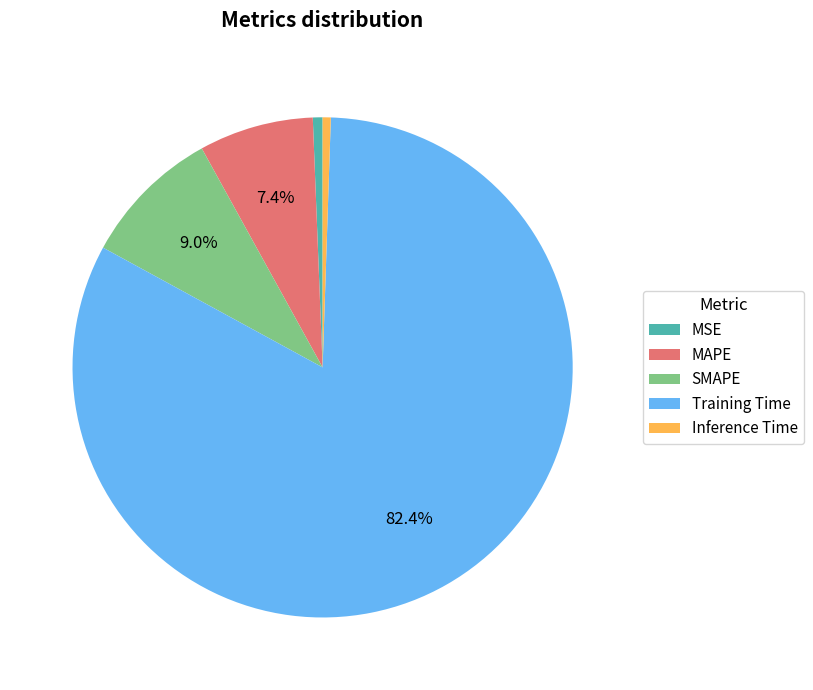

To the nearest percent, what percentage of the pie is MAPE?

7%